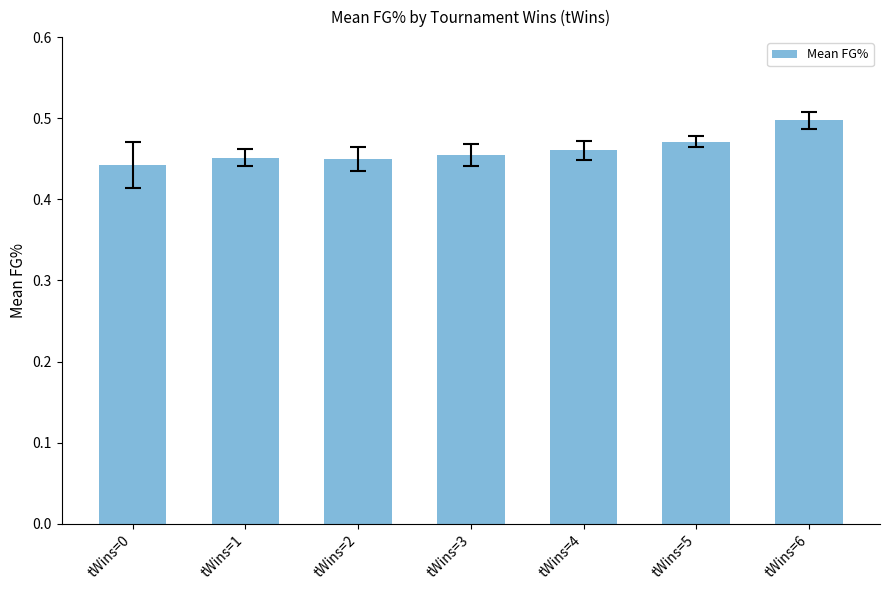

Between tWins=5 and tWins=4, which is larger?

tWins=5